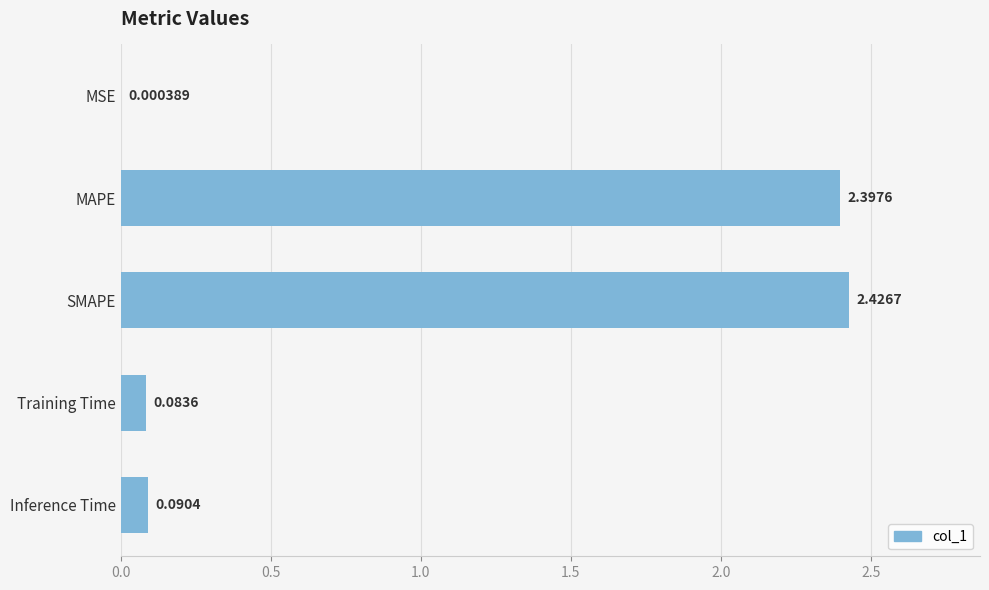

How many data points does each series have?

5